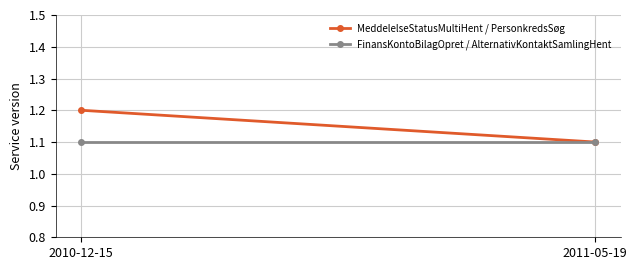

At which label is MeddelelseStatusMultiHent / PersonkredsSøg closest to 1?

2011-05-19